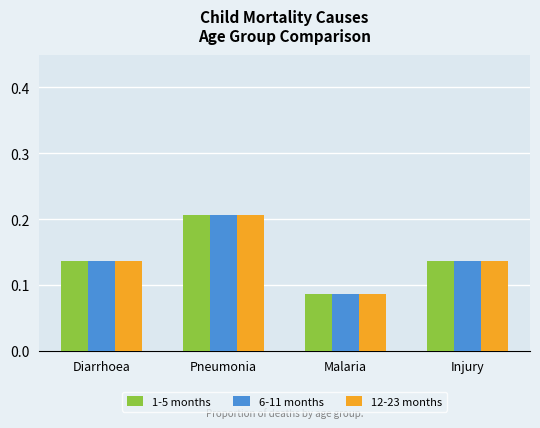

What position from the left is Malaria?

3